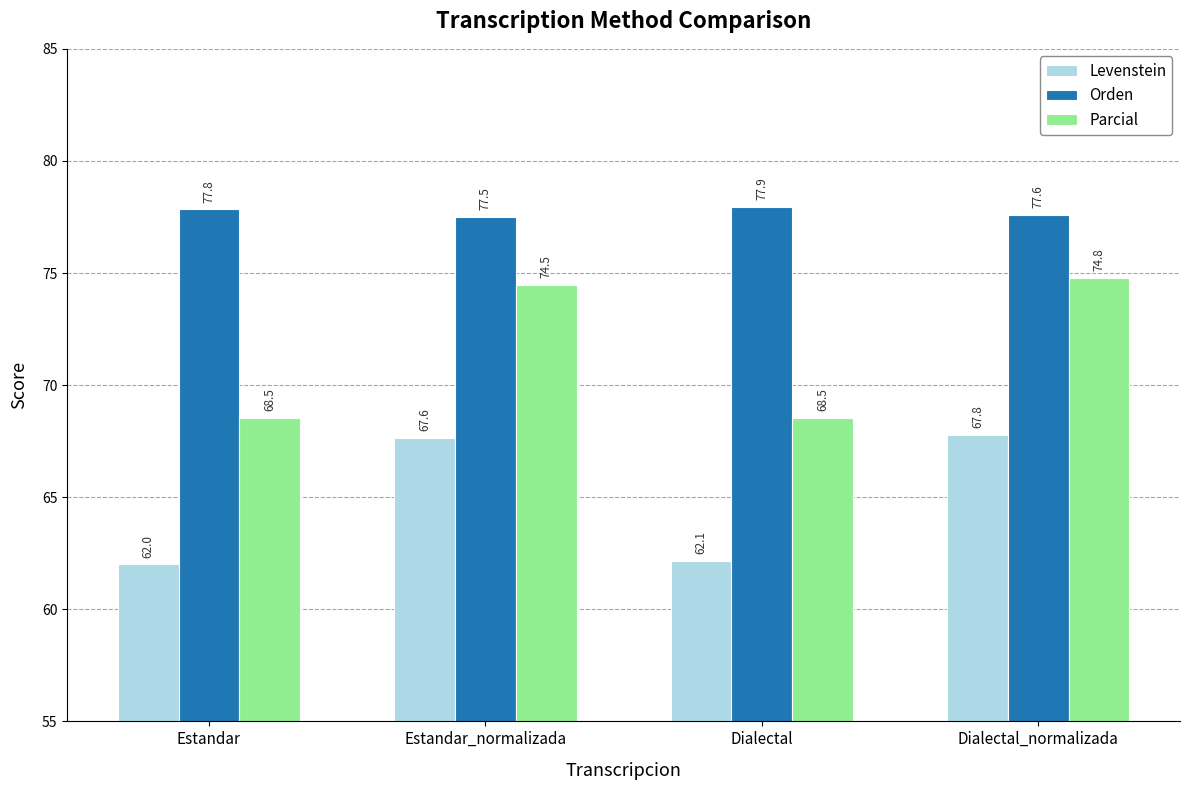

Is the value of Parcial at Dialectal greater than the value of Orden at Dialectal_normalizada?

No